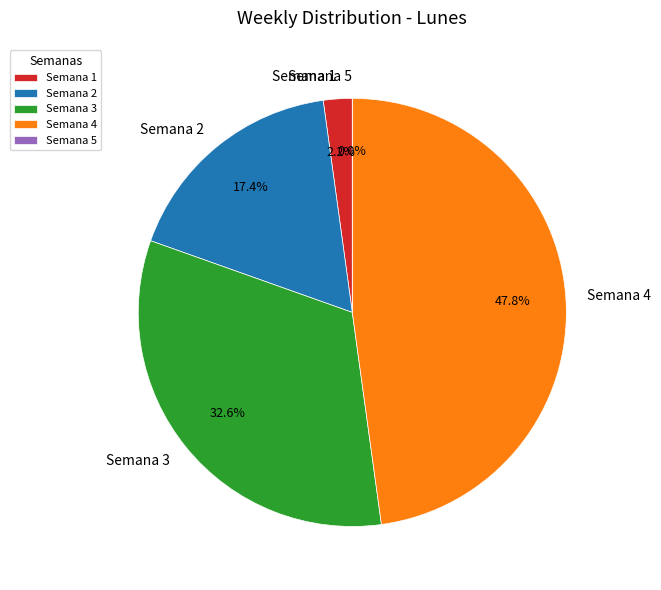

To the nearest percent, what is the average slice percentage?

20%